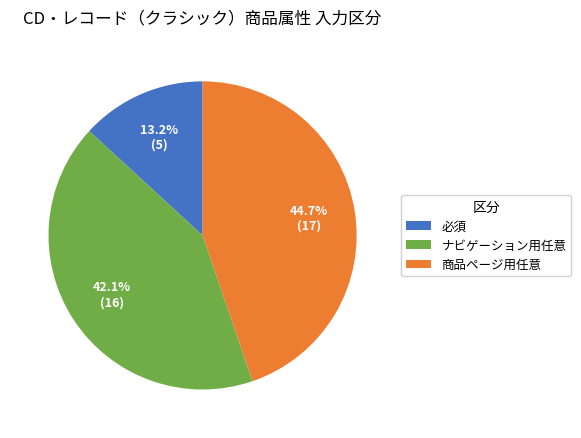

To the nearest percent, what is the average slice percentage?

33%